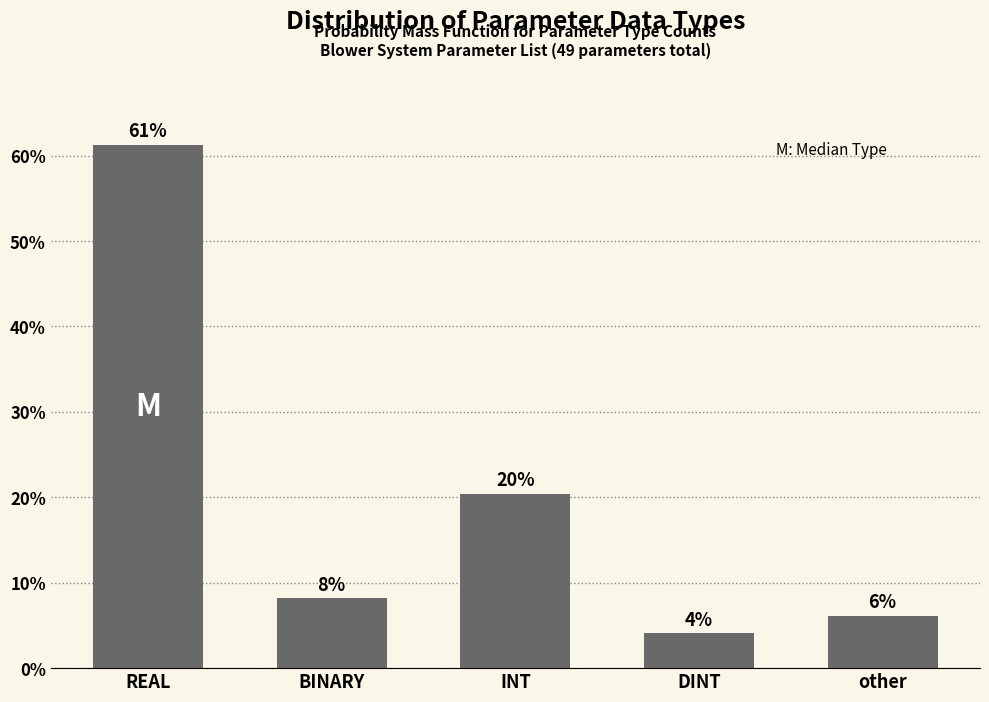

How many bars are there in total?

5